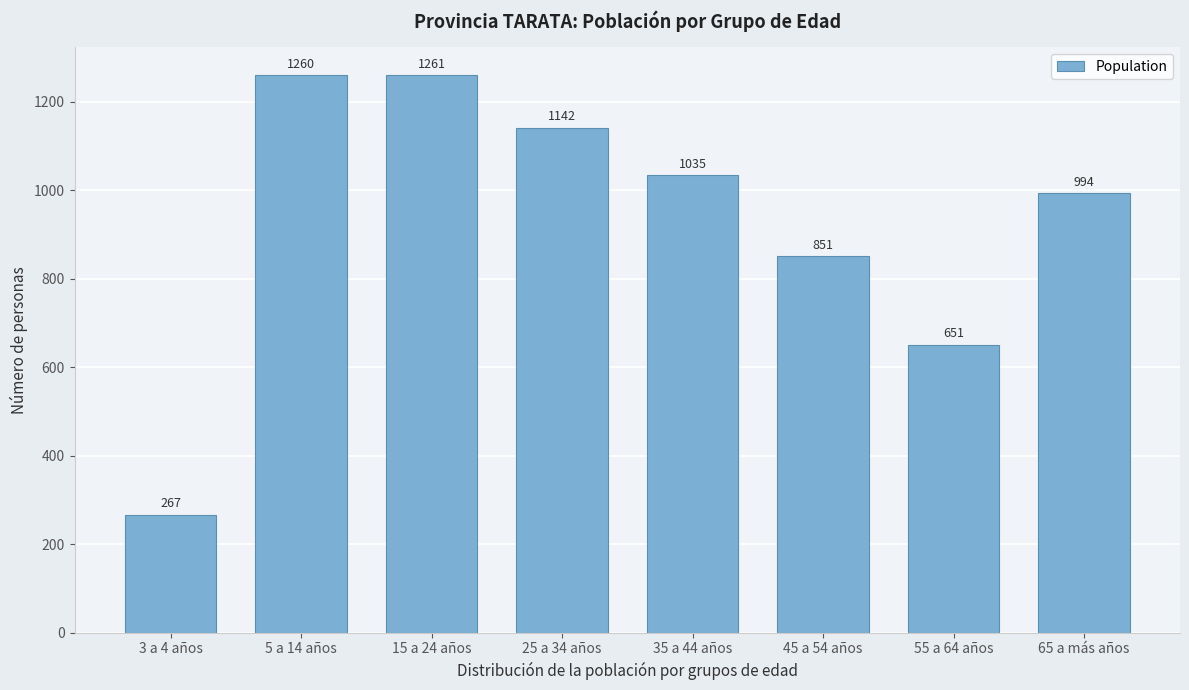

Reading left to right, transcribe all the data shown in this chart.

3 a 4 años=267	5 a 14 años=1260	15 a 24 años=1261	25 a 34 años=1142	35 a 44 años=1035	45 a 54 años=851	55 a 64 años=651	65 a más años=994